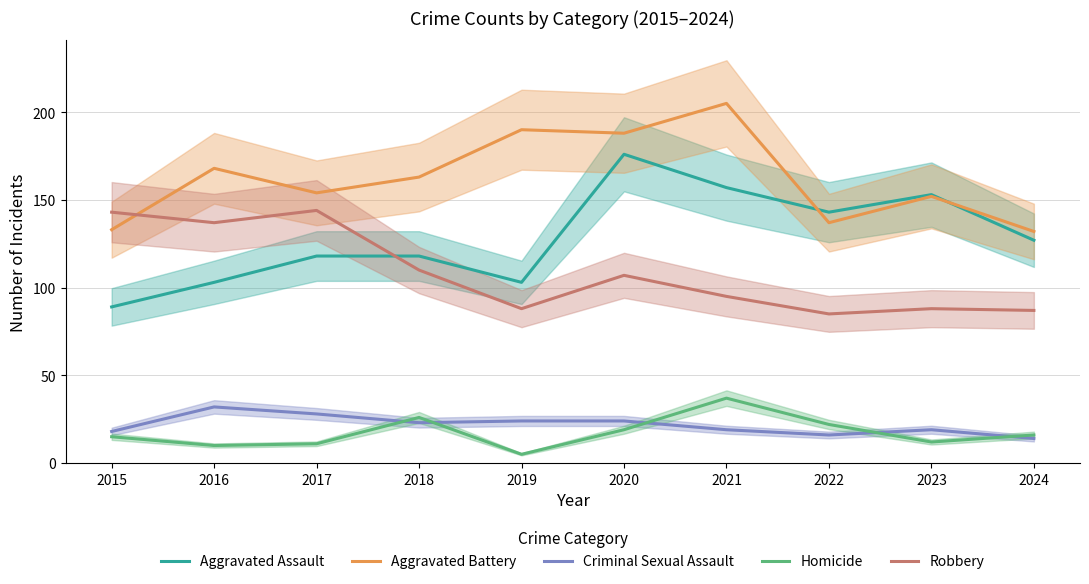

Reading left to right, what are all the values shown in this chart?

Aggravated Assault: 2015=89	2016=103	2017=118	2018=118	2019=103	2020=176	2021=157	2022=143	2023=153	2024=127
Aggravated Battery: 2015=133	2016=168	2017=154	2018=163	2019=190	2020=188	2021=205	2022=137	2023=152	2024=132
Criminal Sexual Assault: 2015=18	2016=32	2017=28	2018=23	2019=24	2020=24	2021=19	2022=16	2023=19	2024=14
Homicide: 2015=15	2016=10	2017=11	2018=26	2019=5	2020=19	2021=37	2022=22	2023=12	2024=16
Robbery: 2015=143	2016=137	2017=144	2018=110	2019=88	2020=107	2021=95	2022=85	2023=88	2024=87